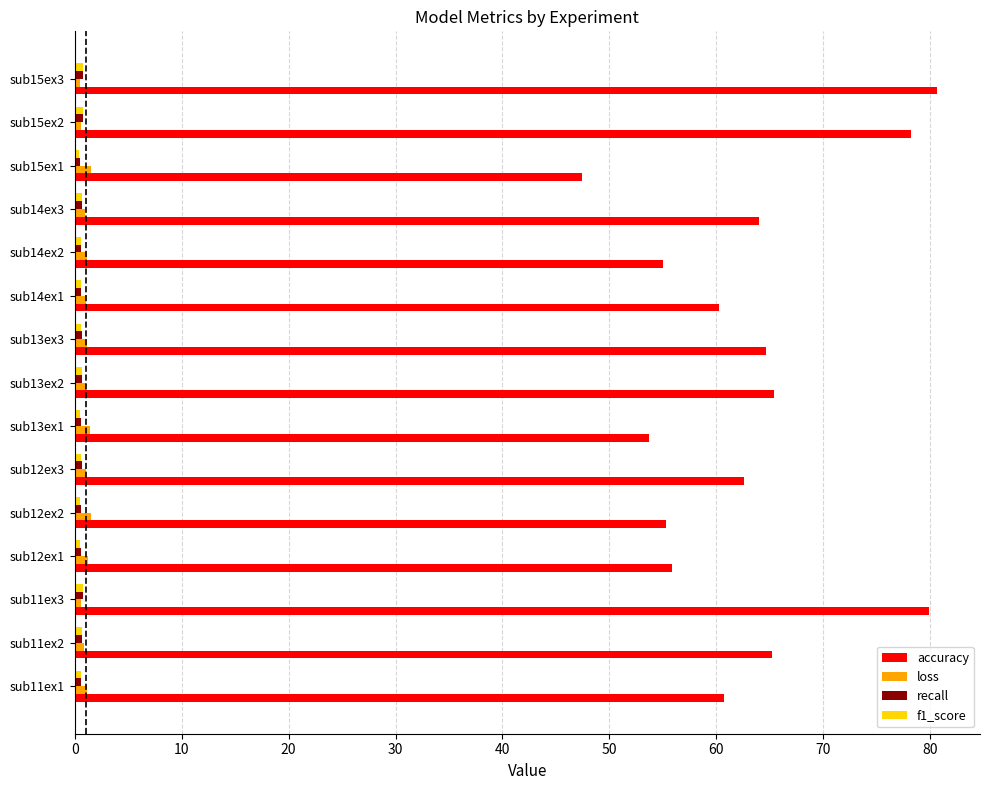

At how many categories does at least one series exceed 40?

15